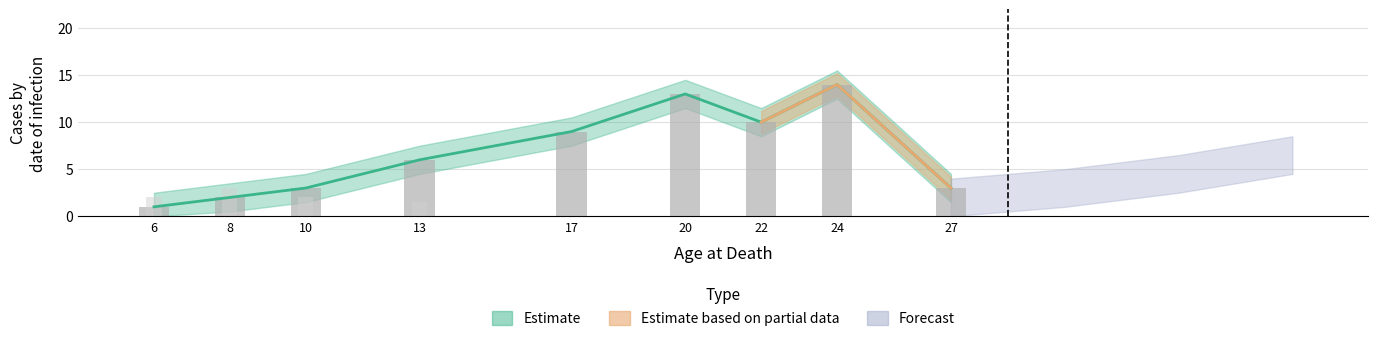

Does the chart contain stacked bars?

No